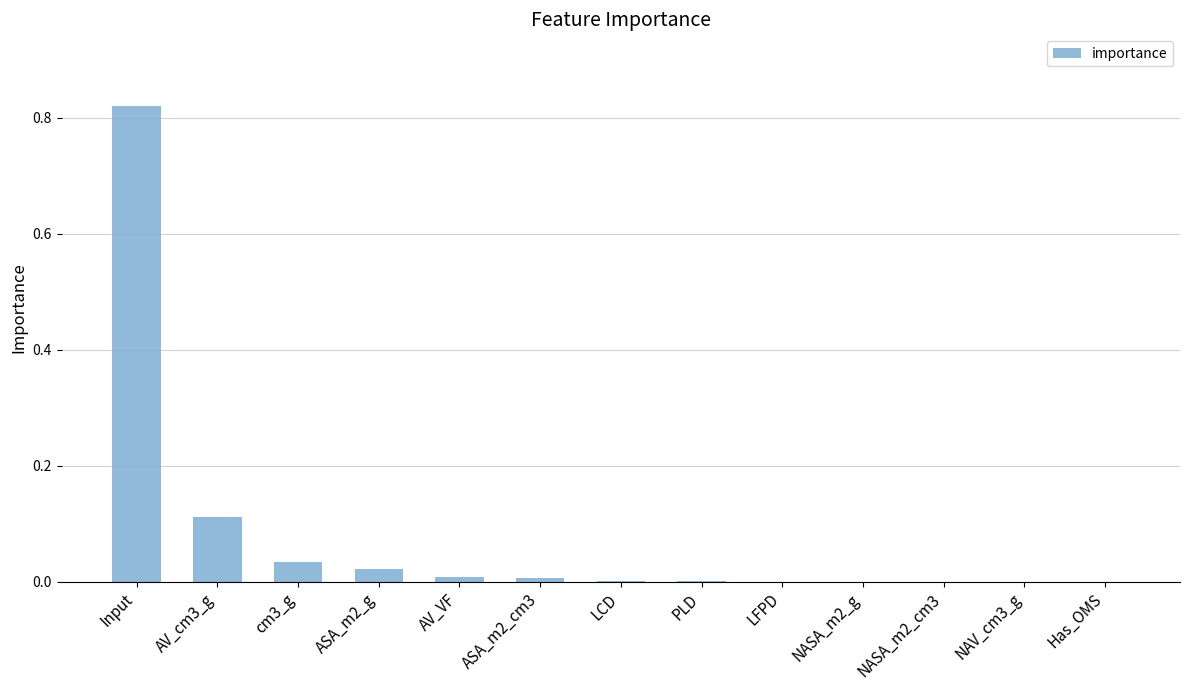

True or false: the data shows 0.0 at cm3_g.

True